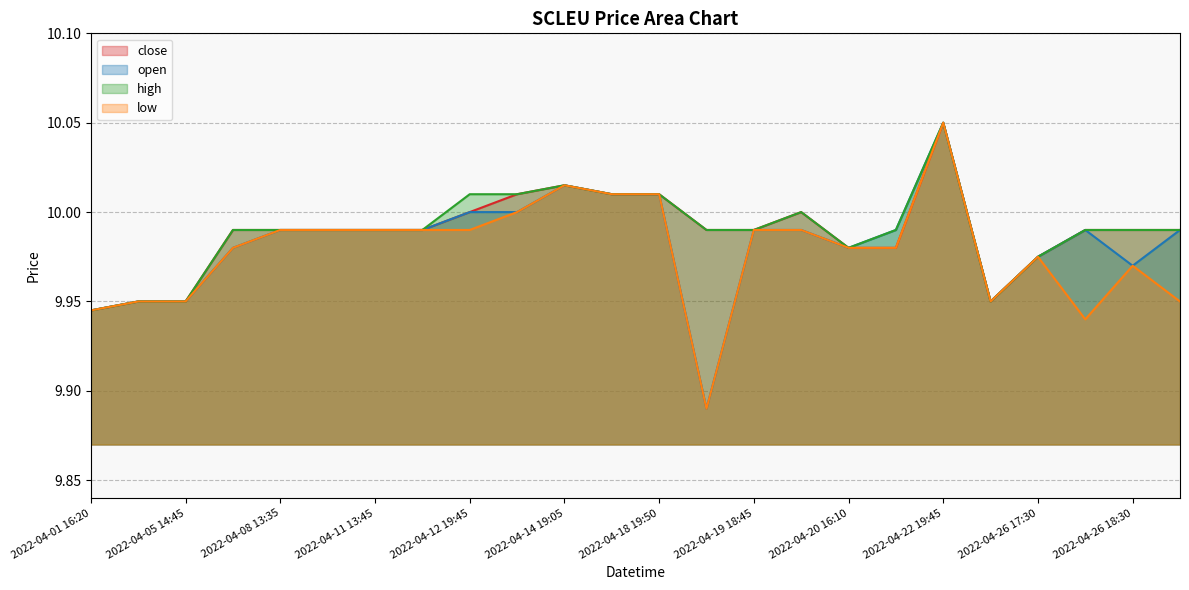

At which category does low reach its first local peak?

2022-04-14 19:05